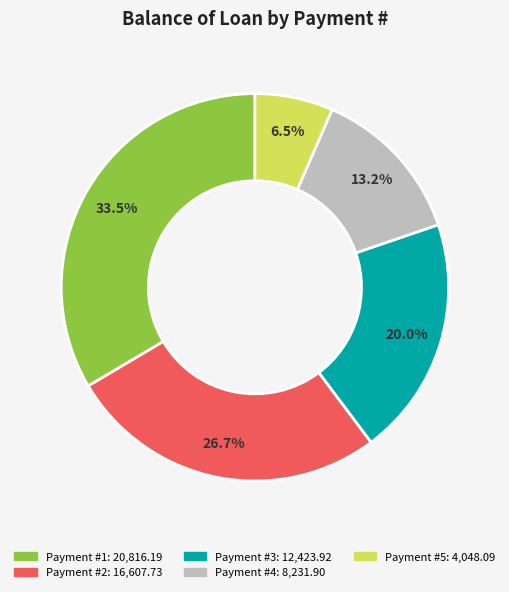

Is there a majority slice in this chart?

No